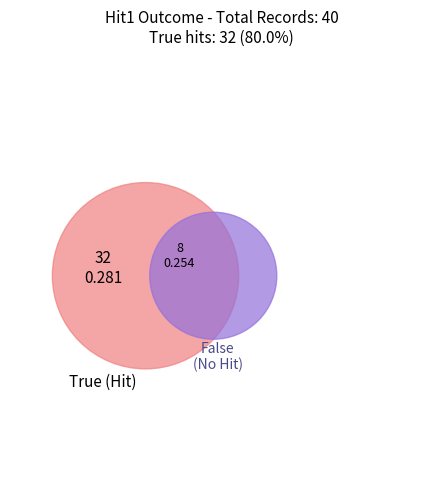

To the nearest percent, what is the combined percentage of False and True?

100%